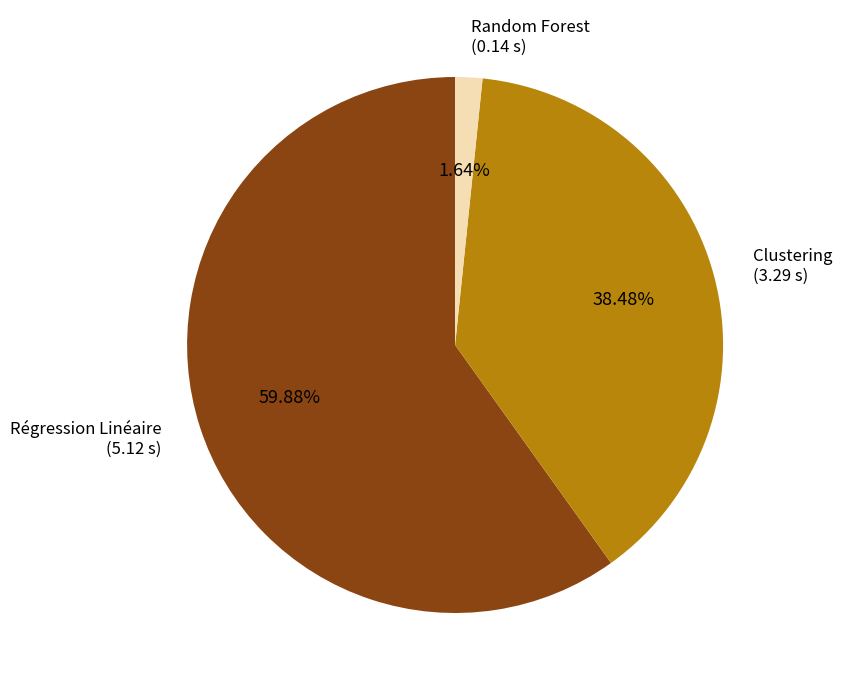

Which category has the biggest portion of the pie?

Régression Linéaire